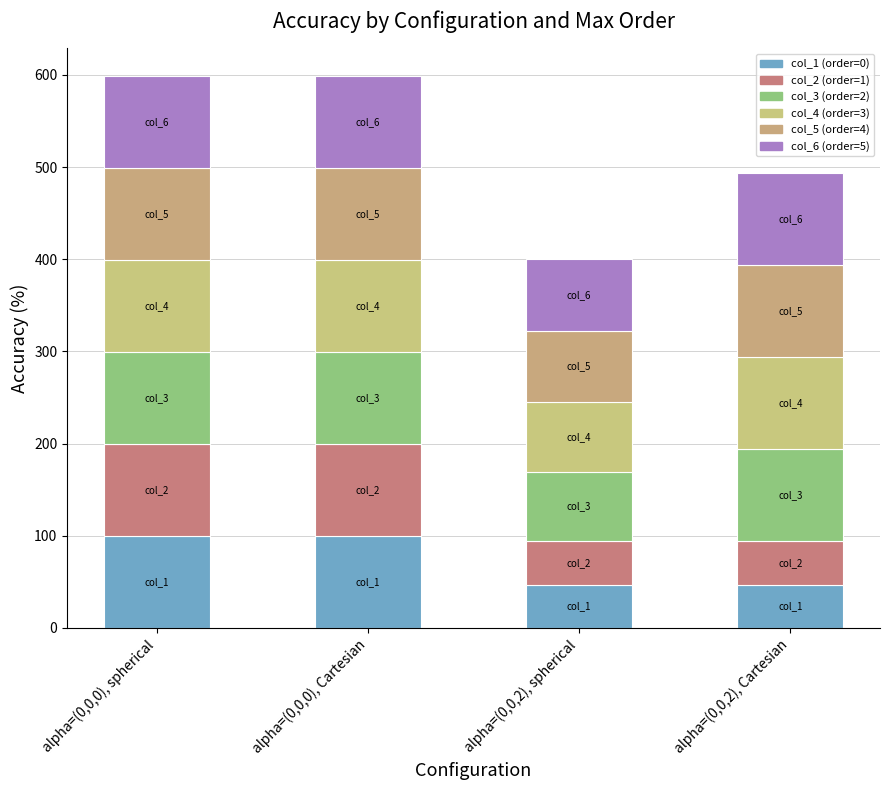

True or false: col_6 (order=5) has a value of 53.3 at alpha=(0,0,2), Cartesian.

False